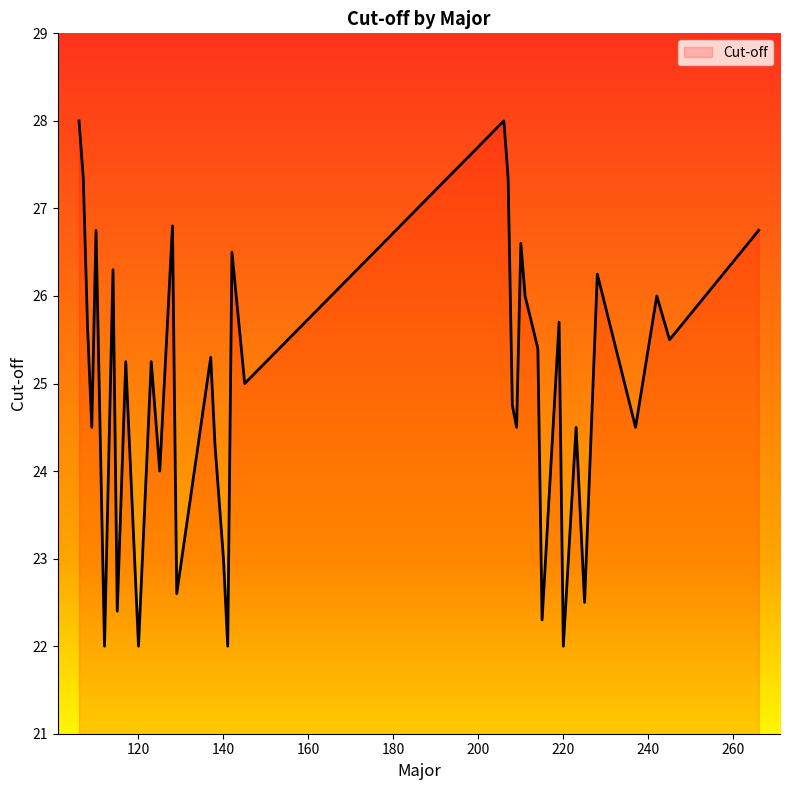

What is the maximum value shown in the chart?

28.0